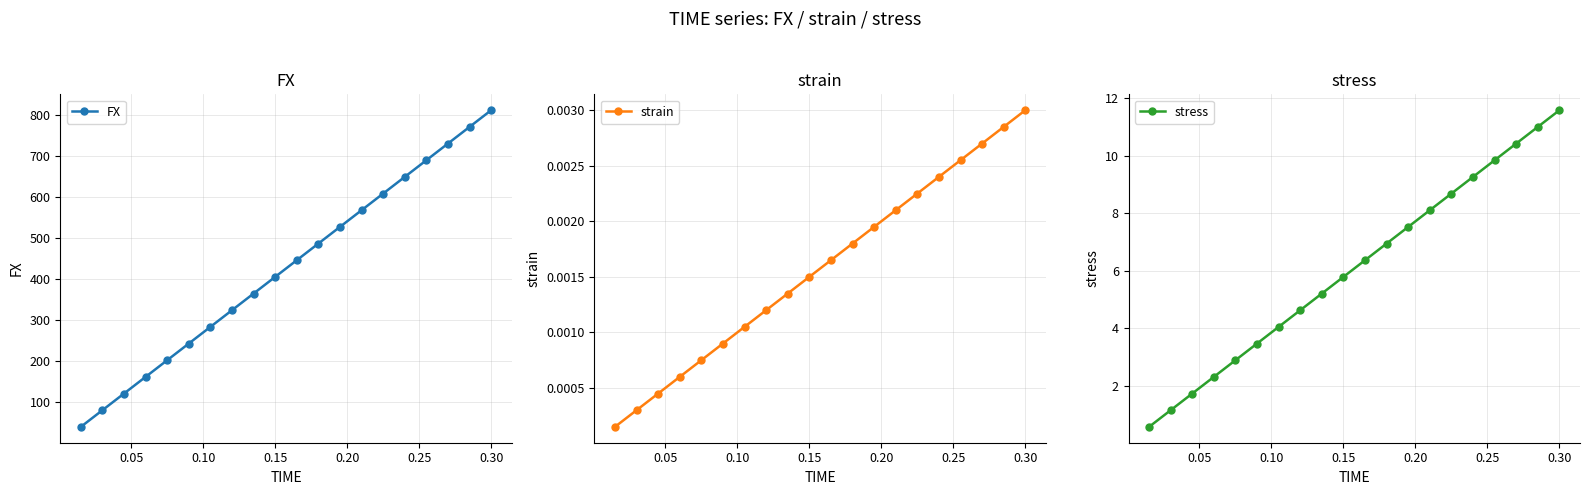

What is the highest value of the FX series?

811.0